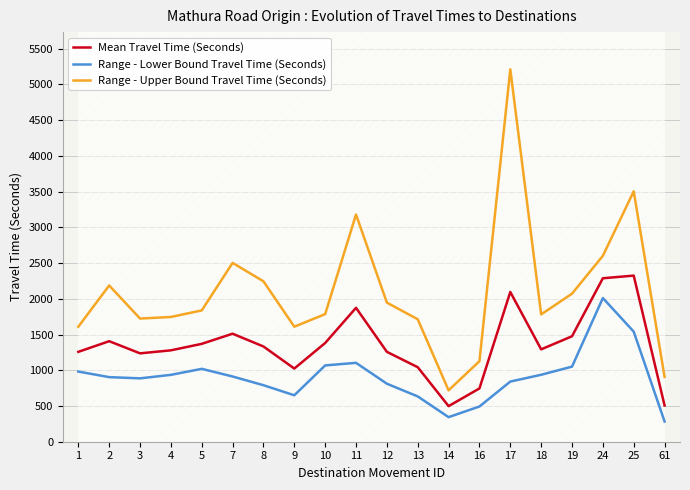

Between 7 and 61, which series saw the biggest shift?

Range - Upper Bound Travel Time (Seconds)